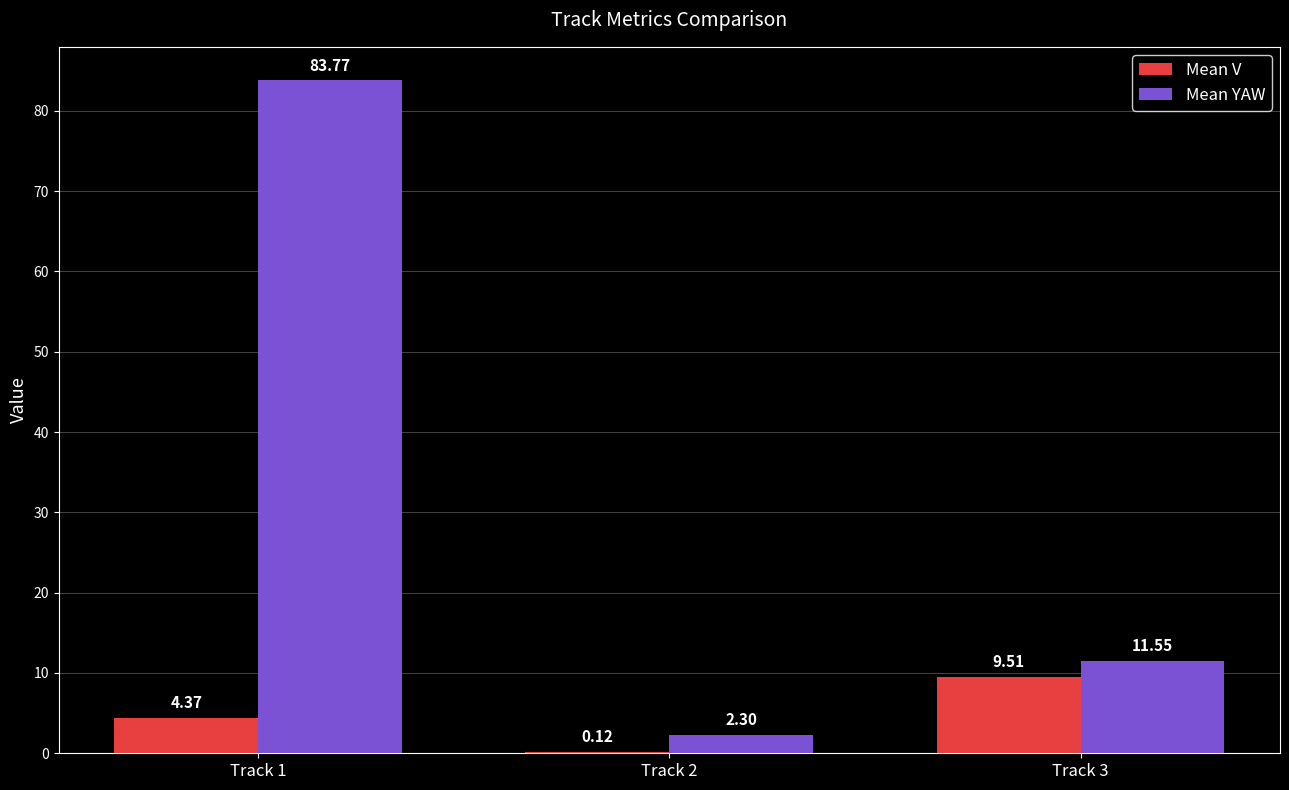

The value of Mean YAW at Track 3 is 3.6. True or false?

False